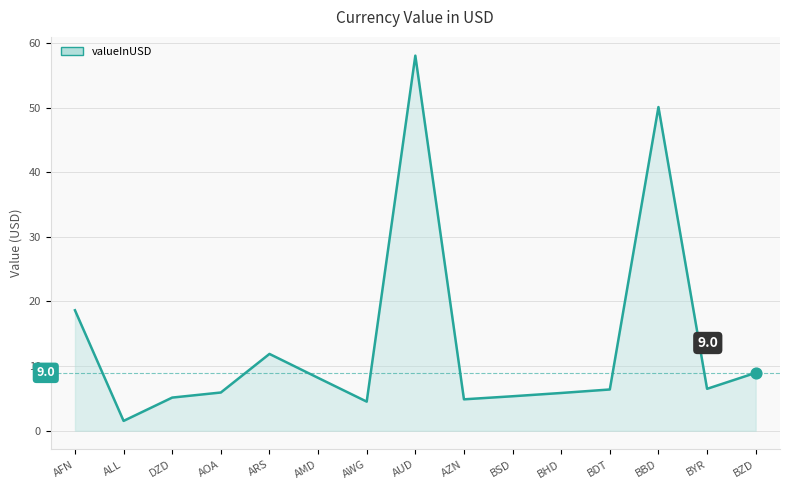

What is the ratio of the value at BSD to the value at BBD?

0.1